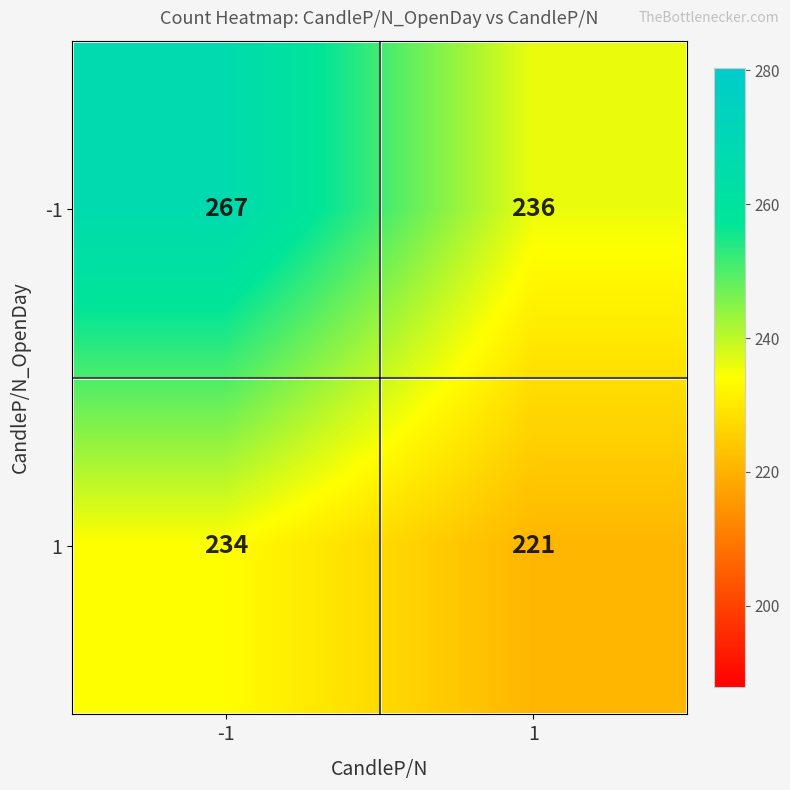

At -1, list the series in order from largest to smallest.

-1, 1